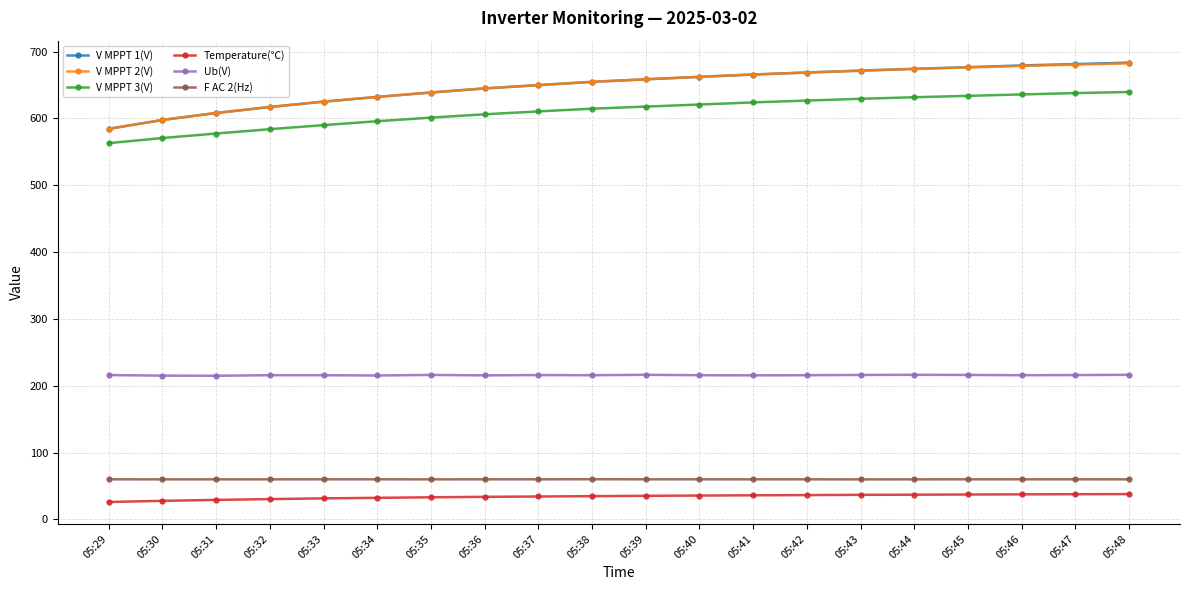

True or false: F AC 2(Hz) and Temperature(℃) intersect in this chart.

False